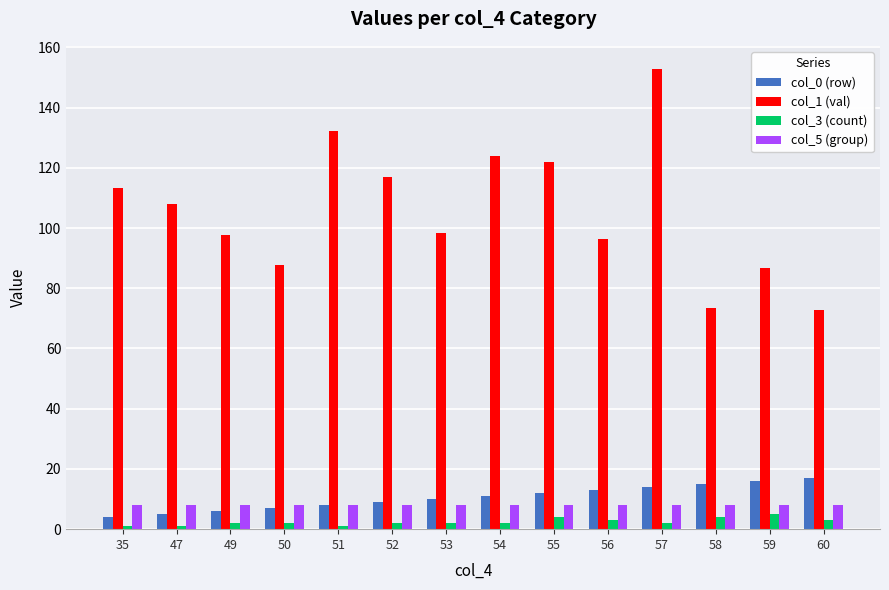

Reading left to right, extract all data points from this chart.

col_0 (row): 35=4.0	47=5.0	49=6.0	50=7.0	51=8.0	52=9.0	53=10.0	54=11.0	55=12.0	56=13.0	57=14.0	58=15.0	59=16.0	60=17.0
col_1 (val): 35=113.4	47=107.9	49=97.5	50=87.6	51=132.1	52=116.8	53=98.2	54=123.8	55=122.0	56=96.2	57=152.8	58=73.6	59=86.6	60=72.8
col_3 (count): 35=1.0	47=1.0	49=2.0	50=2.0	51=1.0	52=2.0	53=2.0	54=2.0	55=4.0	56=3.0	57=2.0	58=4.0	59=5.0	60=3.0
col_5 (group): 35=8.0	47=8.0	49=8.0	50=8.0	51=8.0	52=8.0	53=8.0	54=8.0	55=8.0	56=8.0	57=8.0	58=8.0	59=8.0	60=8.0